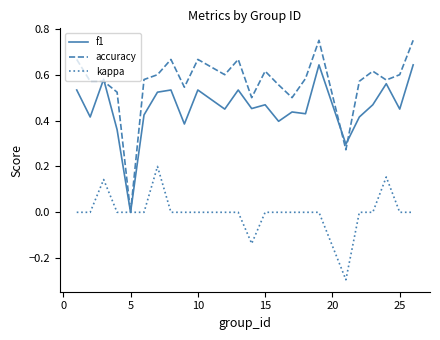

True or false: f1 has more than 0 points higher than both neighbors.

True